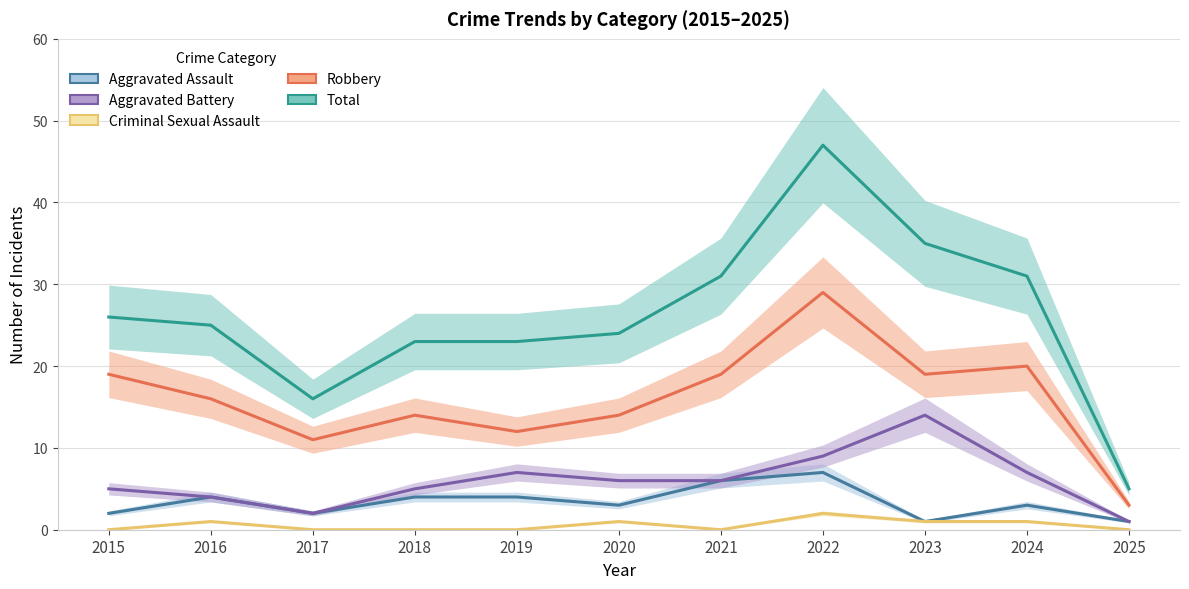

The Aggravated Assault series shows 5 at 2024. True or false?

False